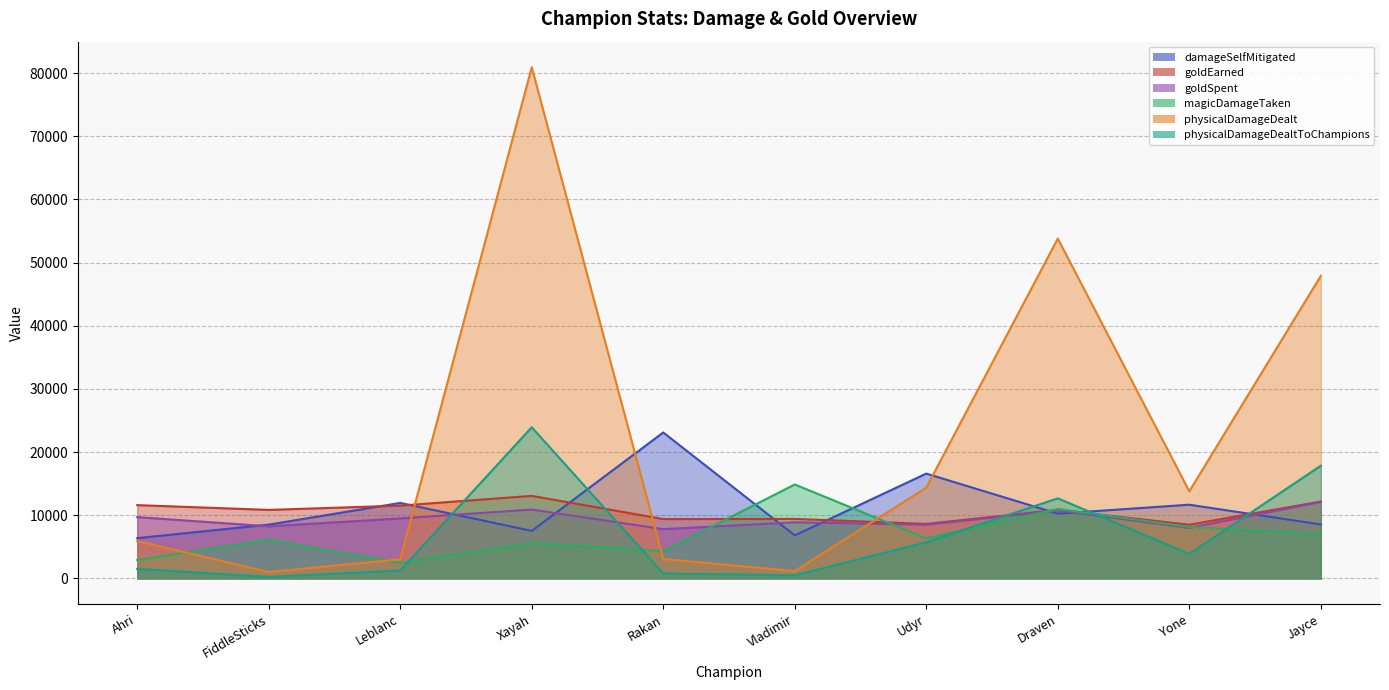

What is the minimum value for physicalDamageDealtToChampions?

233